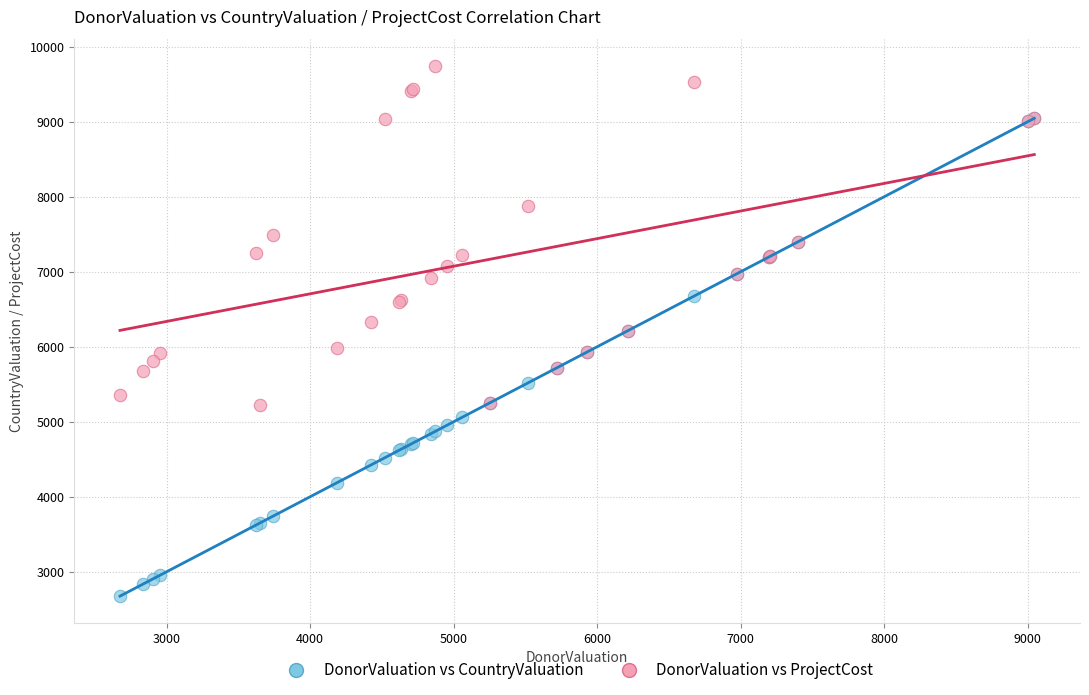

Which series has the widest spread of Y values?

DonorValuation vs CountryValuation